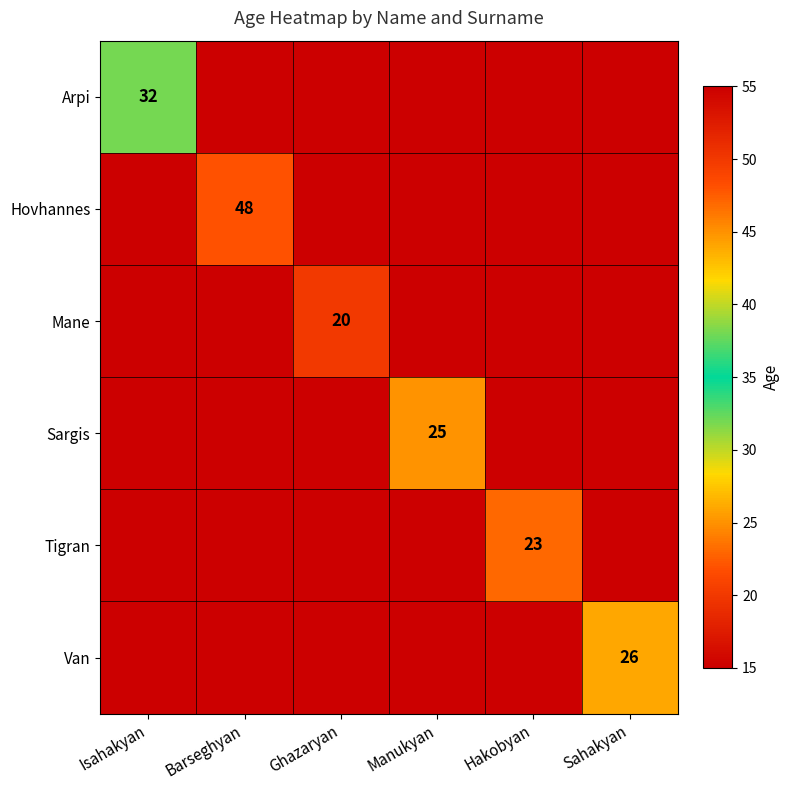

Count the number of data series in this chart.

6